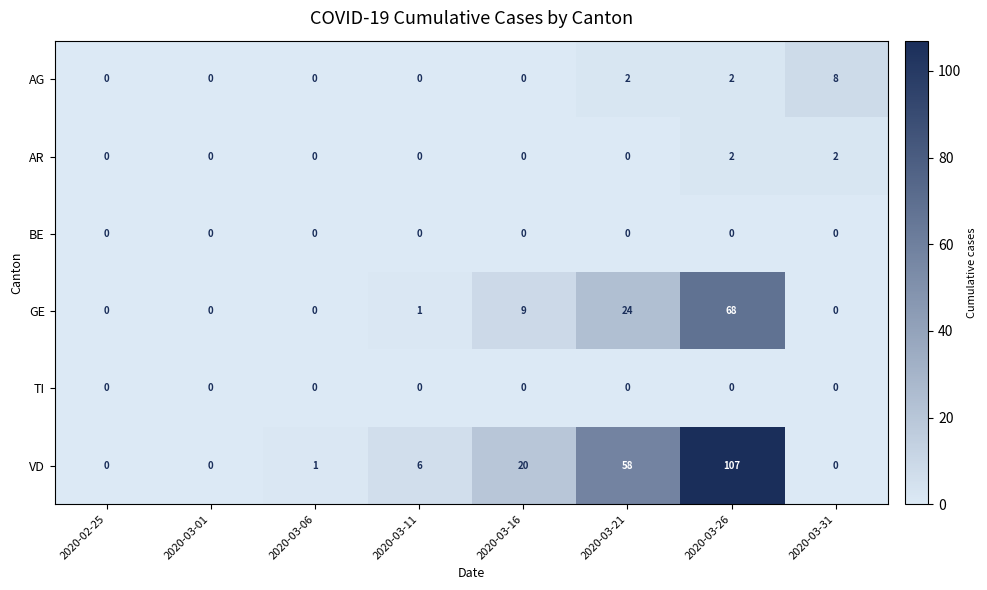

How many AG values are between 0 and 2?

7